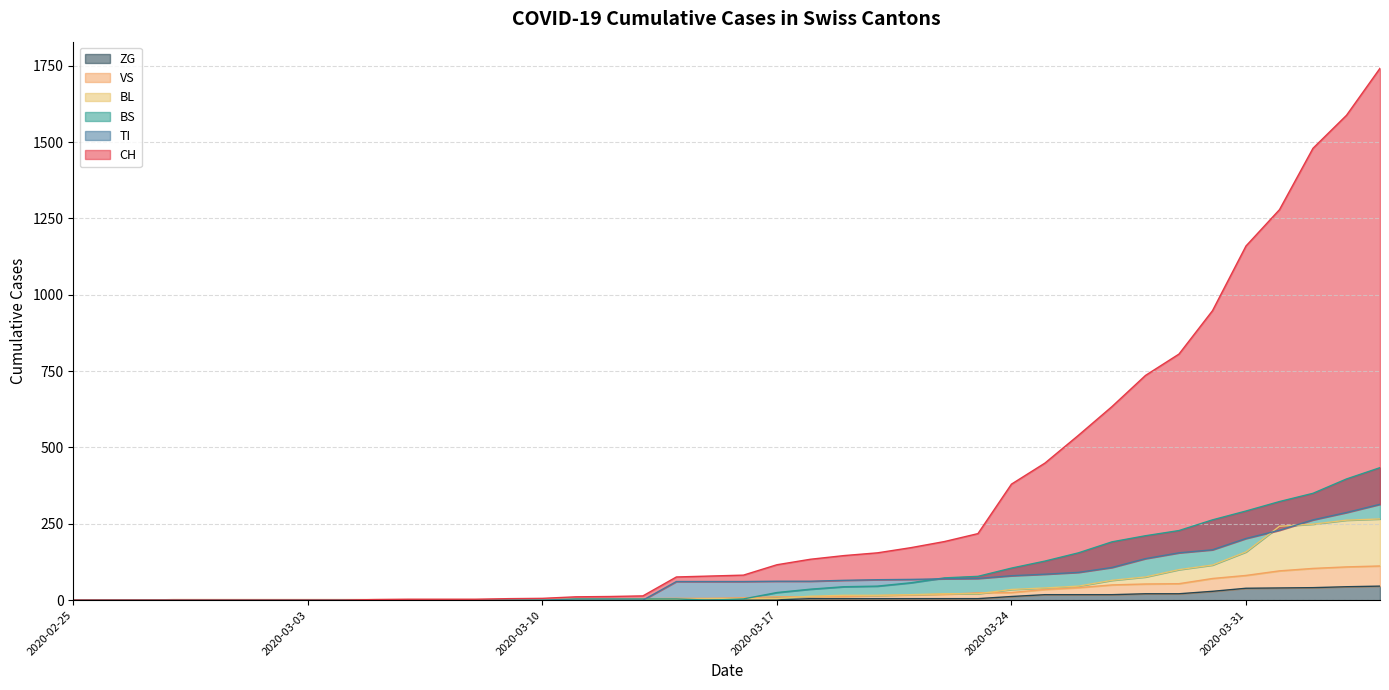

Which label corresponds to the smallest value in the chart?

2020-02-25